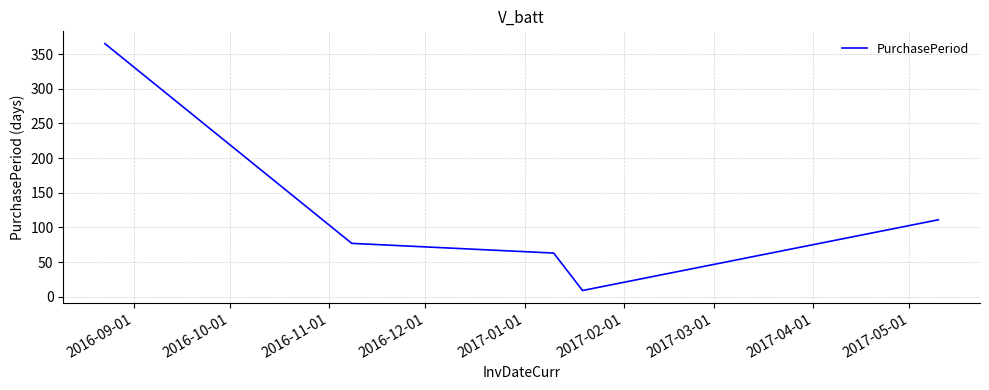

What is the maximum value shown in the chart?

365